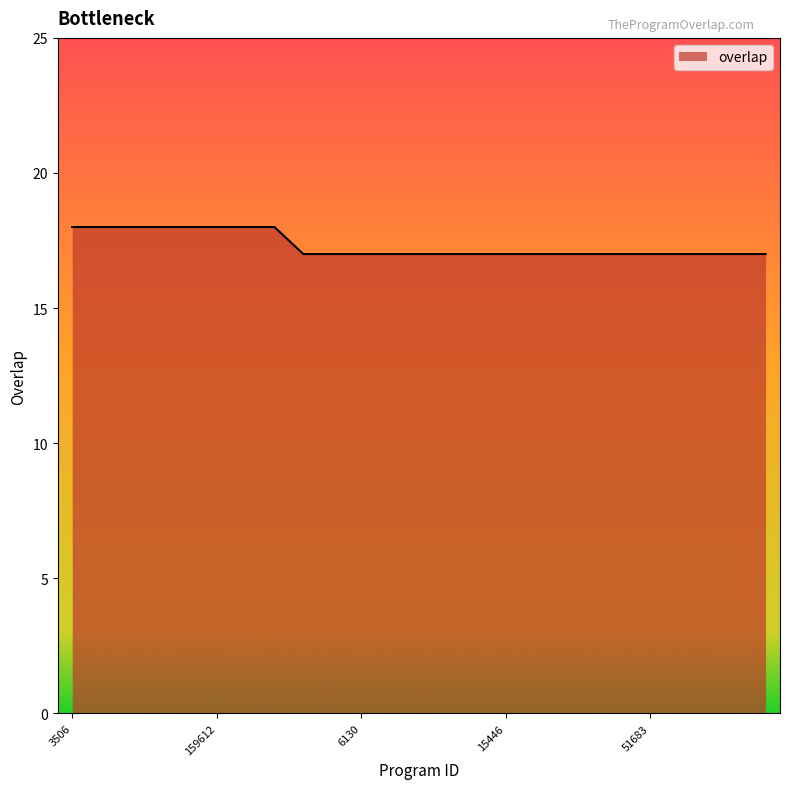

Reading left to right, transcribe all the data shown in this chart.

18	18	18	18	18	18	18	18	17	17	17	17	17	17	17	17	17	17	17	17	17	17	17	17	17